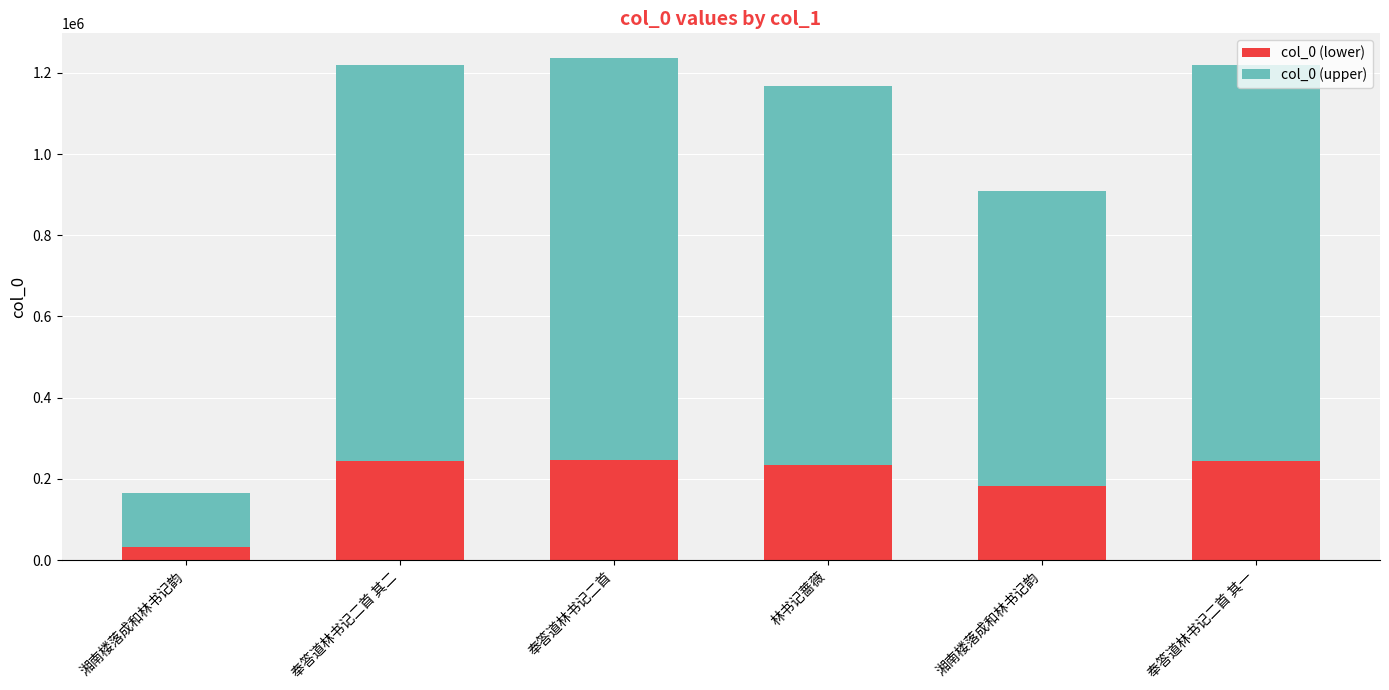

Does the chart contain any negative values?

No